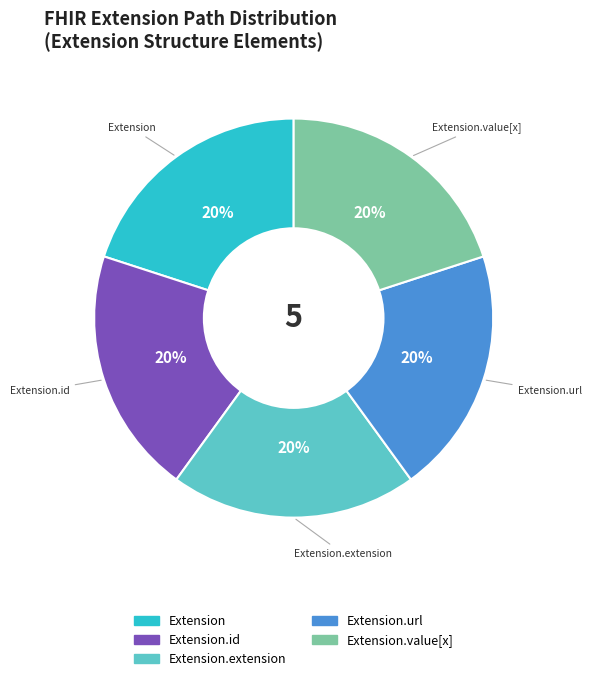

True or false: Extension.value[x] accounts for 10% of the total.

False